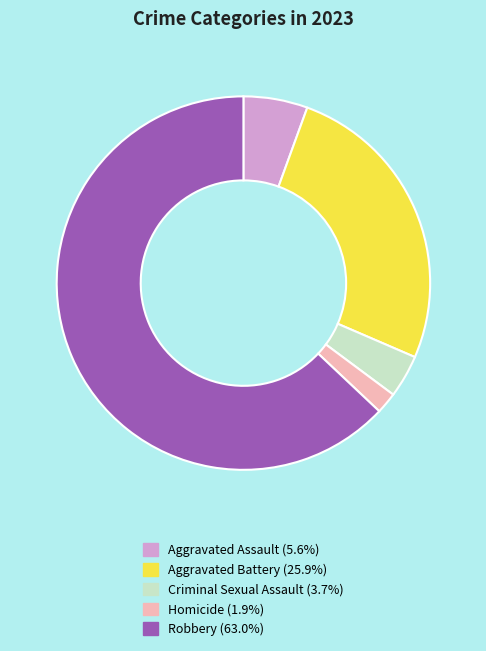

Do Aggravated Assault (5.6%) and Aggravated Battery (25.9%) together represent more than half of the pie?

No